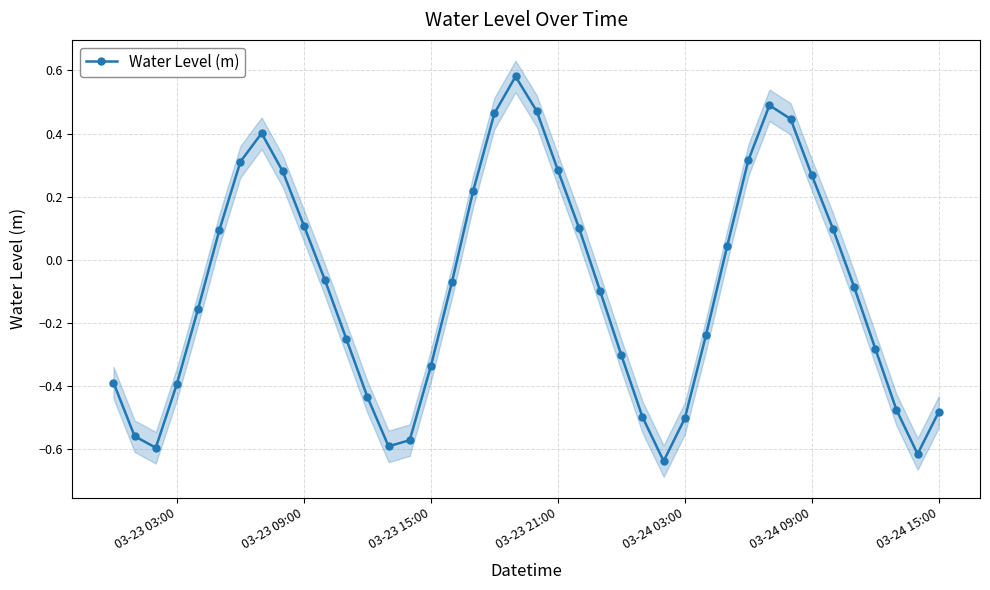

How many interior local valleys does the Water Level (m) series have?

4